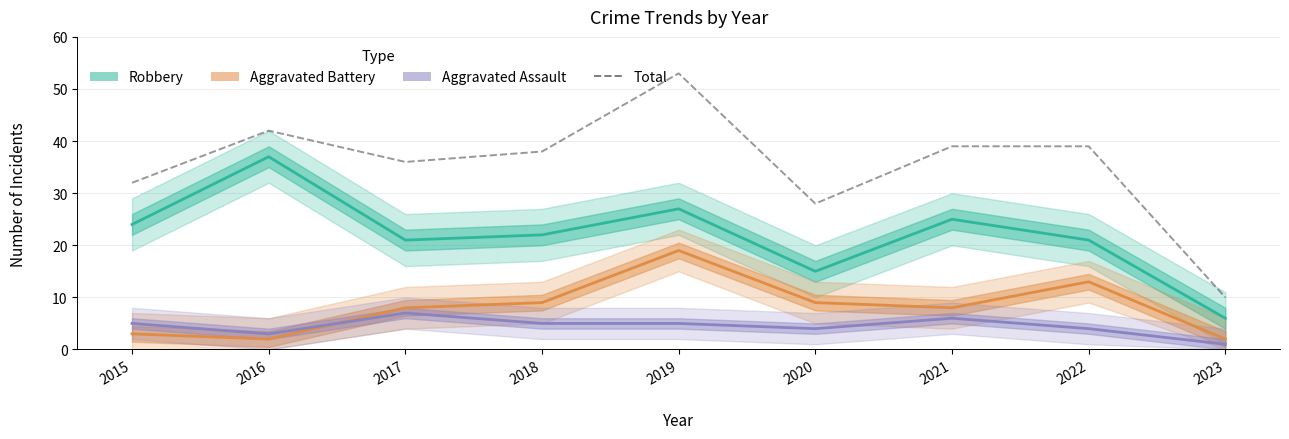

Is this an area chart (filled region under the line)?

No